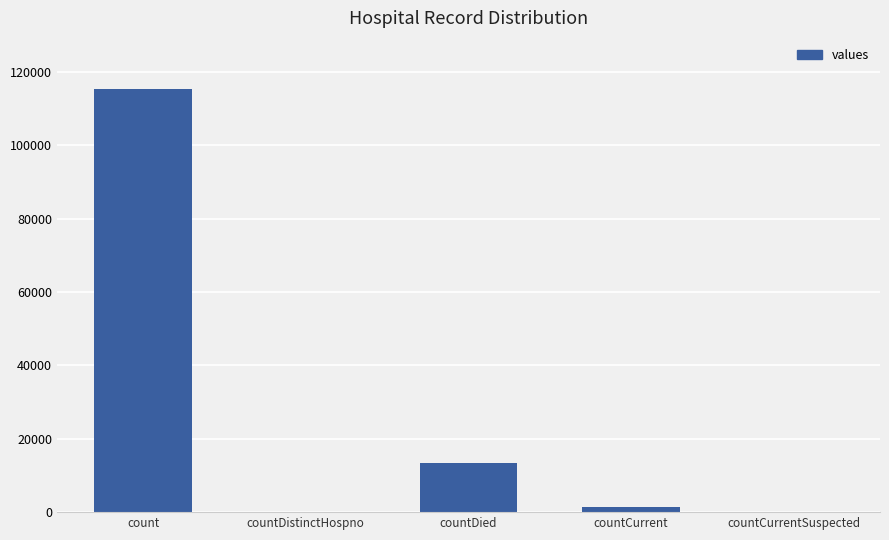

At which label is the value closest to 57689?

countDied